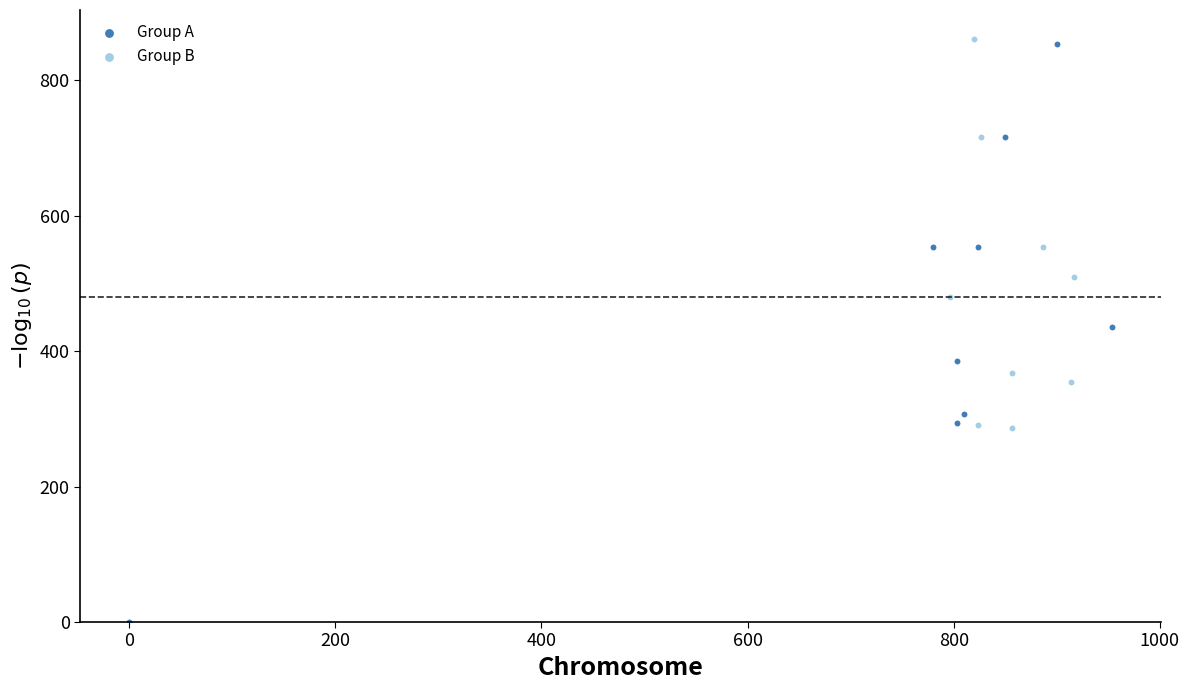

What are all the series names shown in the legend?

Group A, Group B